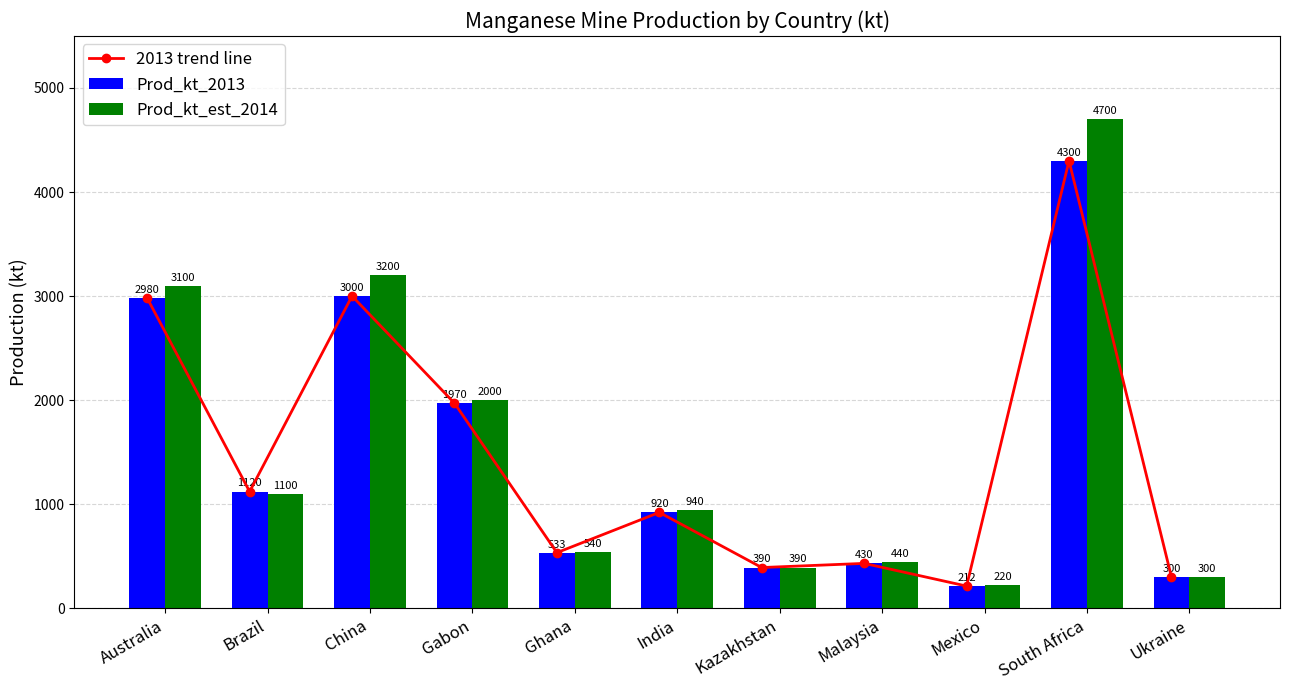

Rank the series at South Africa from lowest to highest value.

2013 trend line, Prod_kt_2013, Prod_kt_est_2014